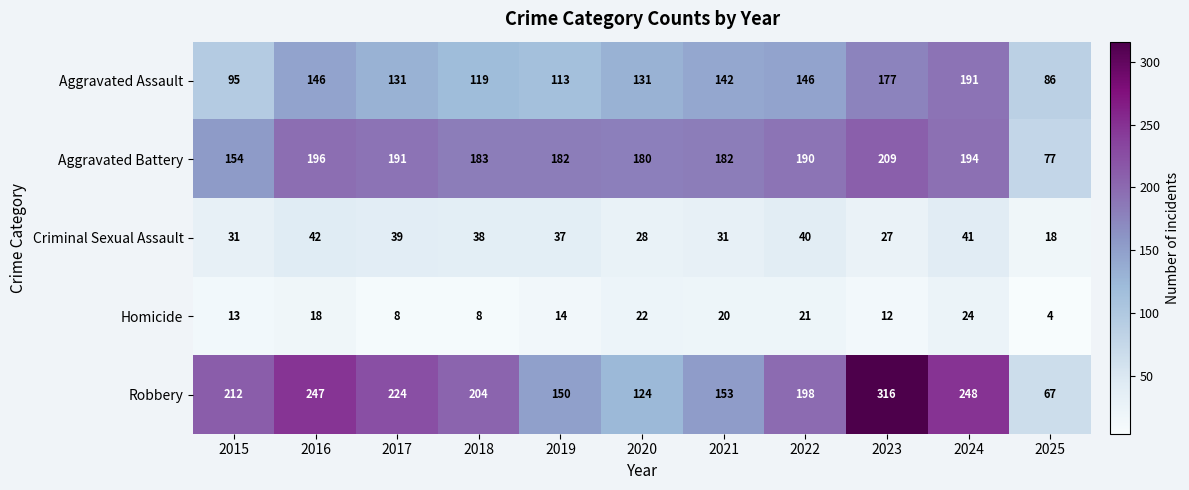

Is it true that Robbery equals 67 at 2025?

True